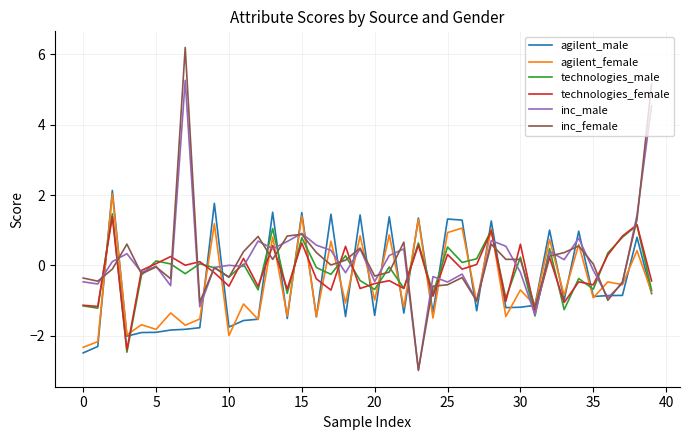

What is the greatest value displayed?

6.2